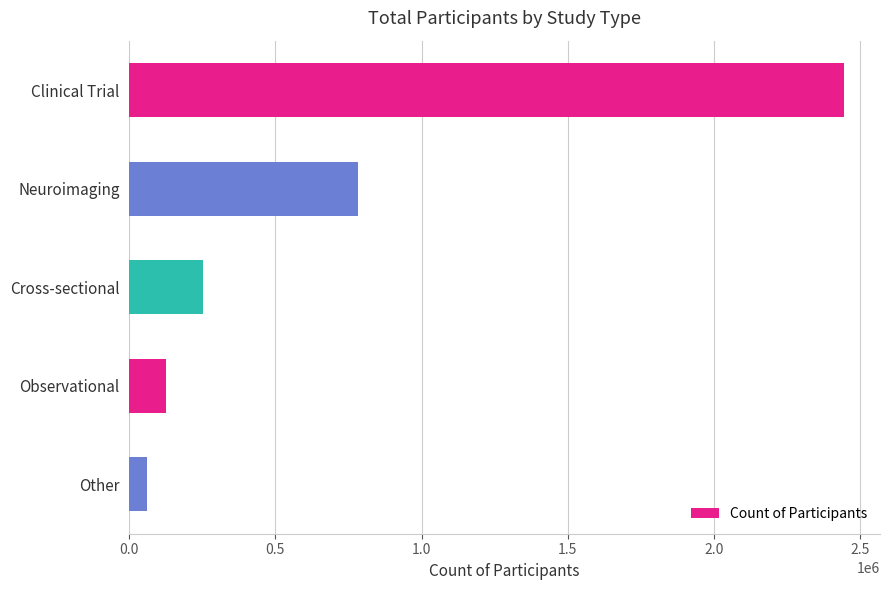

The value at Clinical Trial is 1077347. True or false?

False